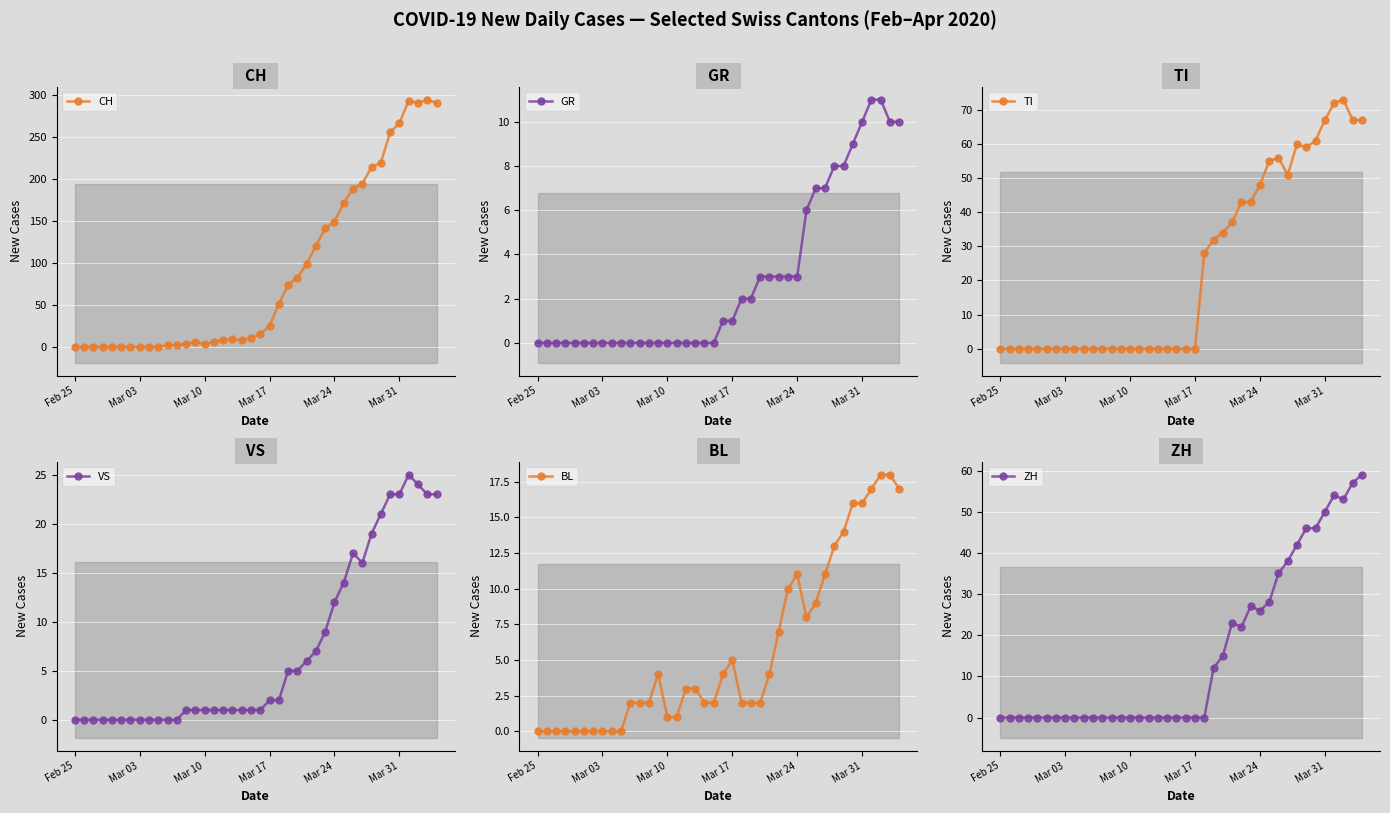

True or false: TI and CH cross at least once.

False